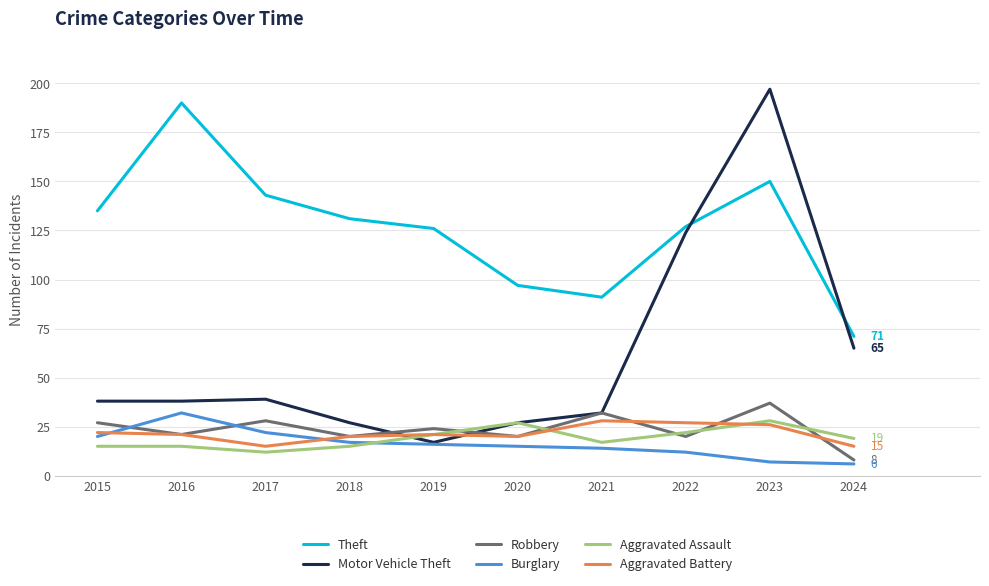

At which category is the sum across all series the highest?

2023